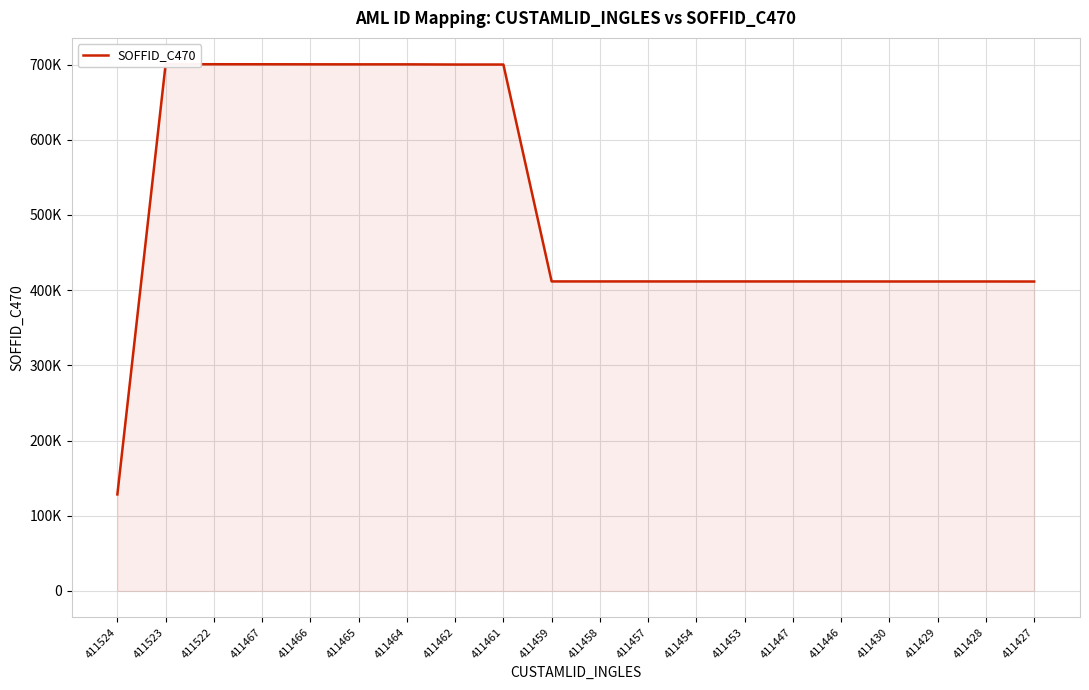

How many series are shown in this chart?

1